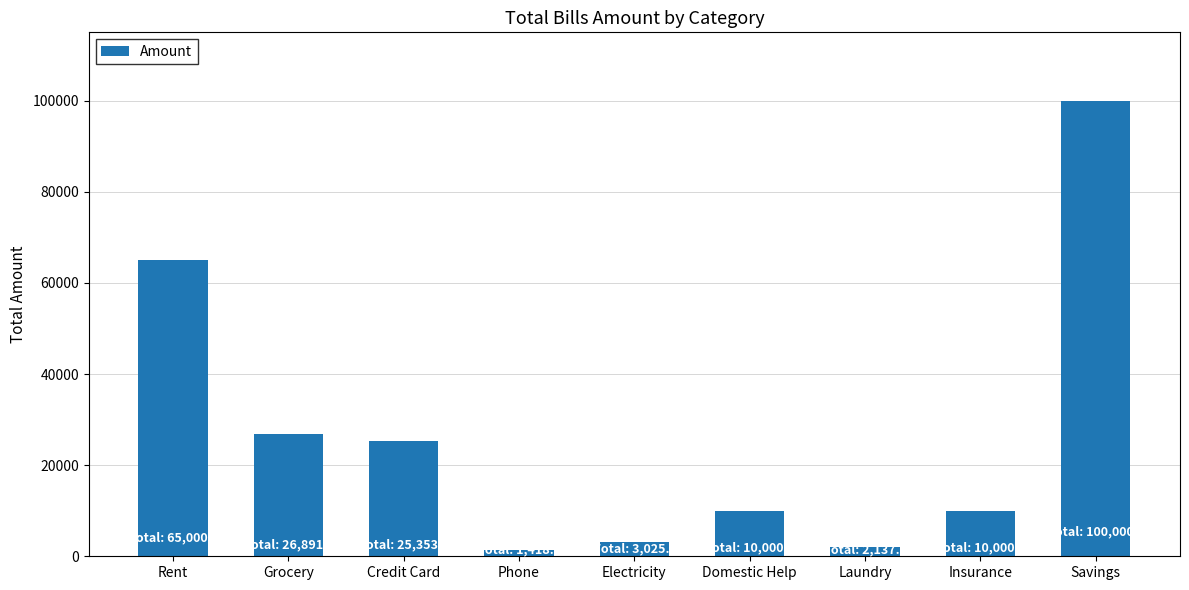

What is the minimum value shown in the chart?

1418